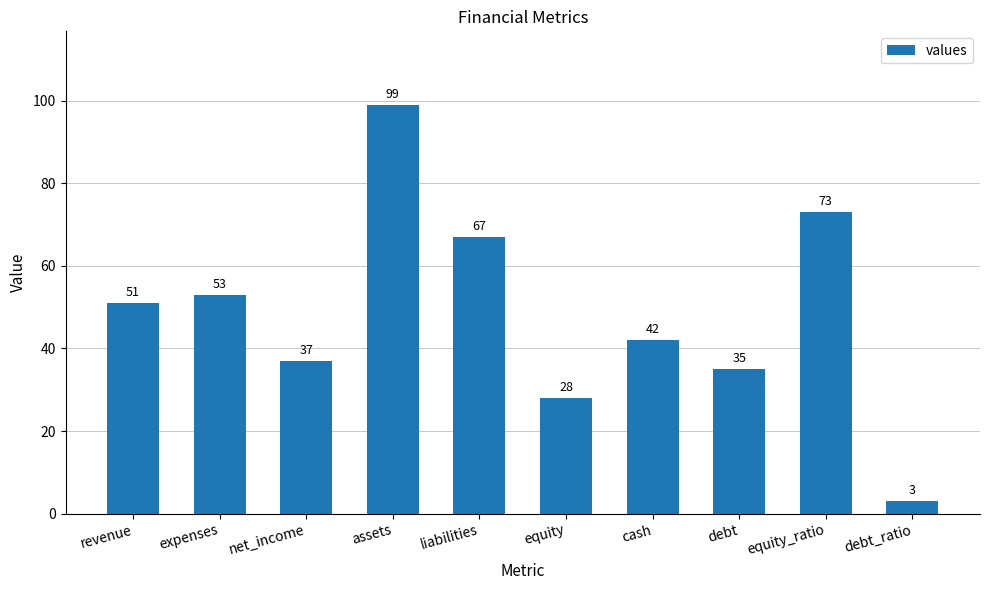

List the labels in order of value, smallest first.

debt_ratio, equity, debt, net_income, cash, revenue, expenses, liabilities, equity_ratio, assets